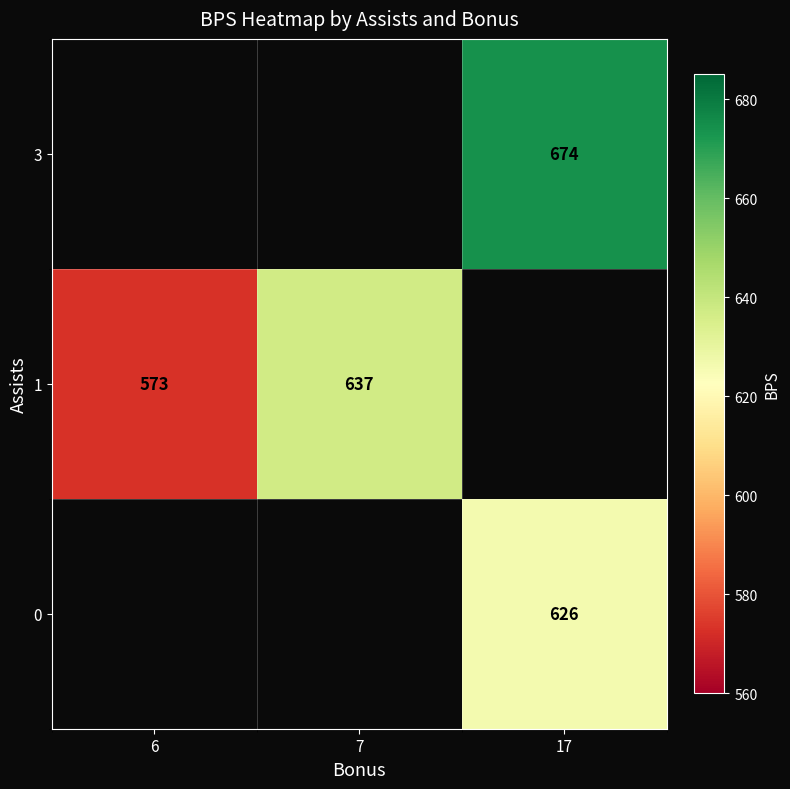

Which series has the largest range (max minus min)?

row_1